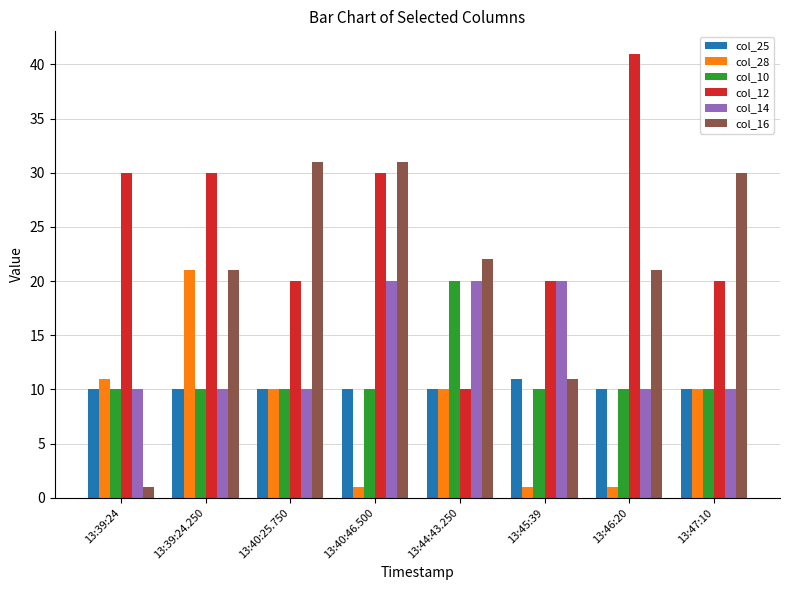

The col_25 series shows 10 at 13:39:24.250. True or false?

True